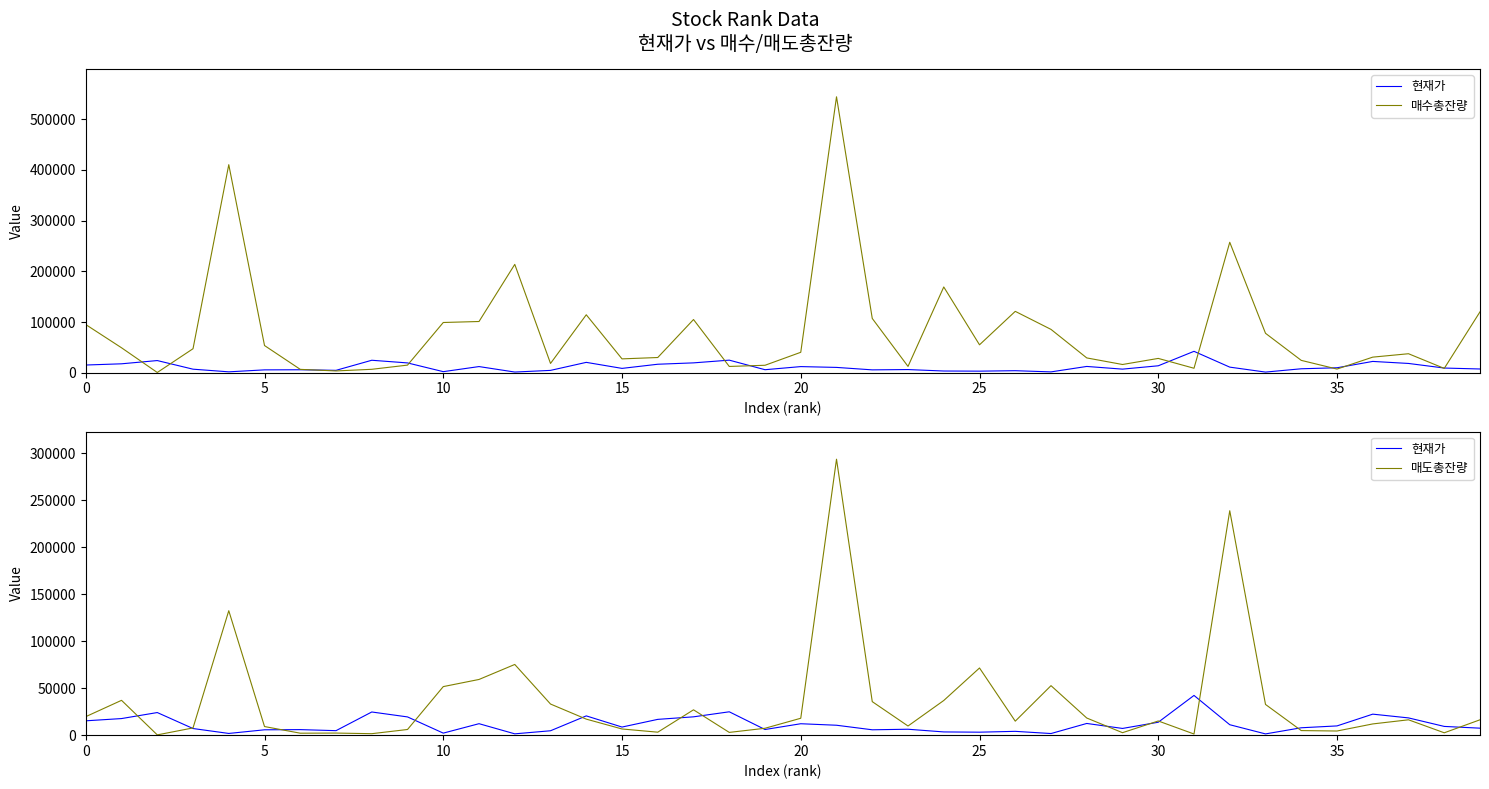

List the series in order of their peak value, lowest first.

현재가, 매도총잔량, 매수총잔량